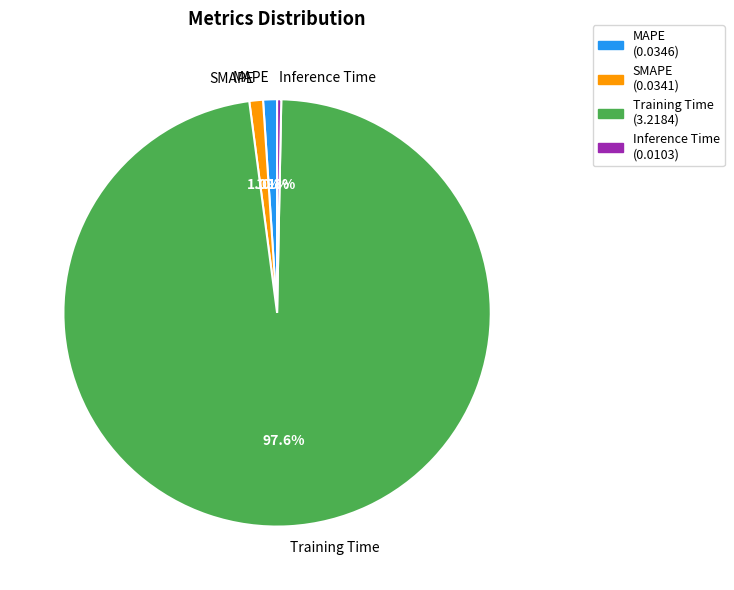

What is the total percentage of Training Time and MAPE?

98.7%